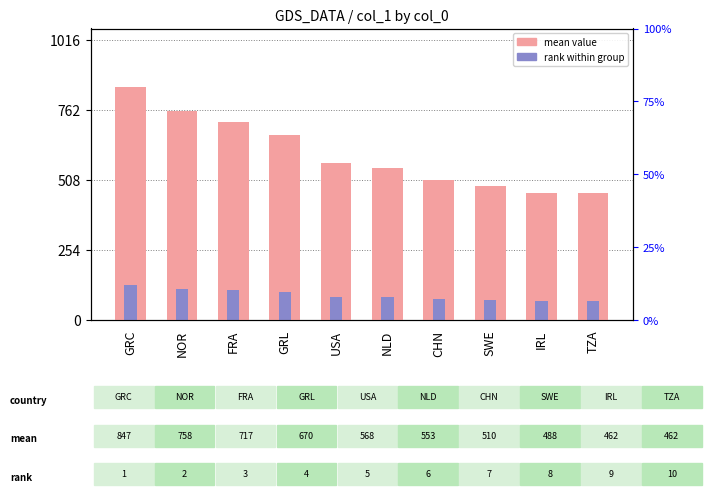

Which category has the lowest value across all series?

TZA